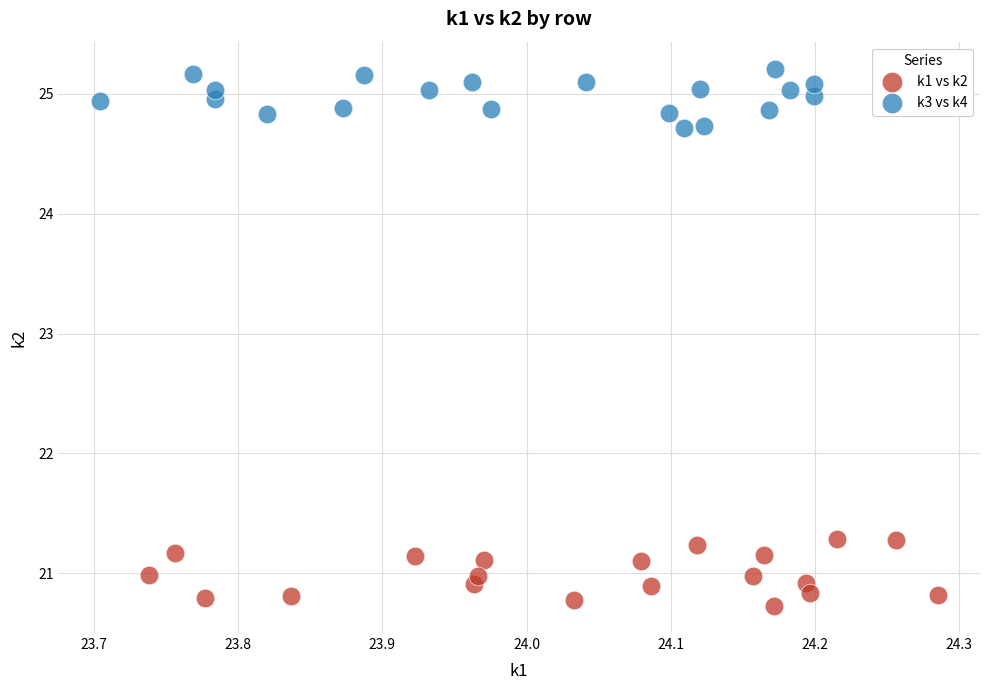

Which series reaches the minimum Y coordinate?

k1 vs k2